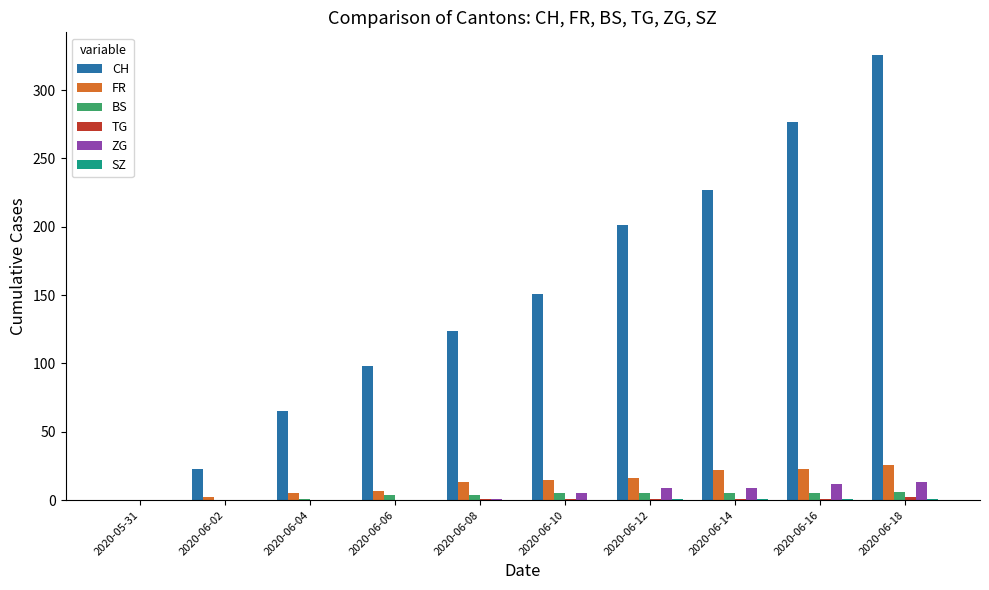

The value of CH at 2020-06-04 is 65. True or false?

True